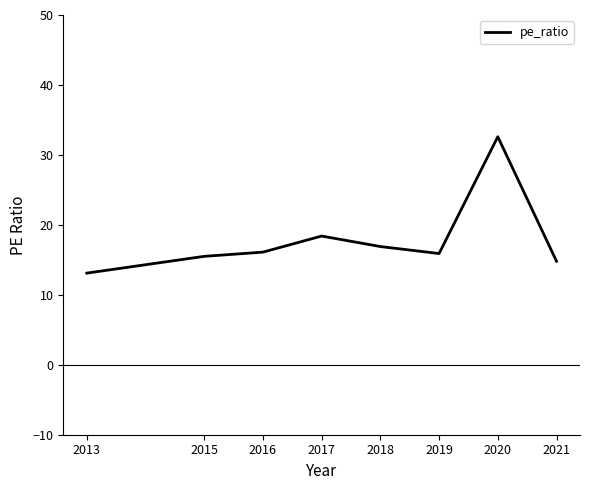

How many distinct data groups are displayed?

1